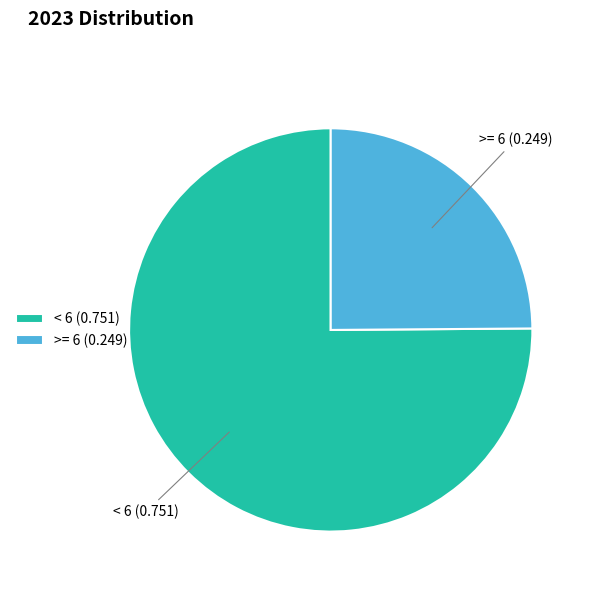

Combined, do >= 6 (0.249) and < 6 (0.751) account for over 50%?

Yes